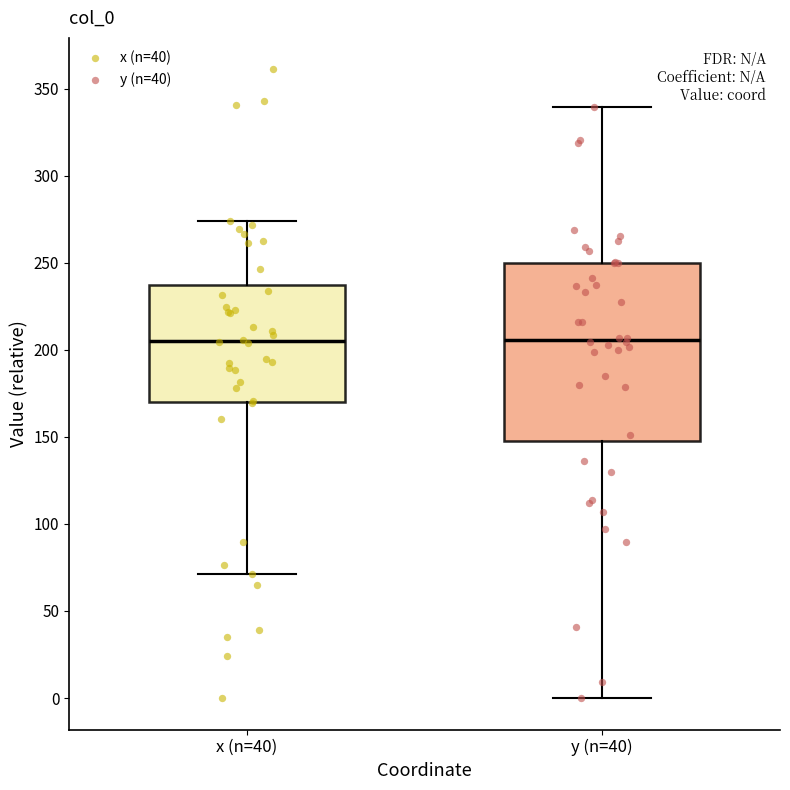

Reading left to right, transcribe this box plot: for each box, give where its median line is, the range the box spans, and where its two whiskers end, as read against the y-axis. The values are not printed on the chart, so give them approximately, as read against the axis.

x (n=40): median 205, box 170 to 235, whiskers 70 to 275
y (n=40): median 205, box 145 to 250, whiskers 0 to 340